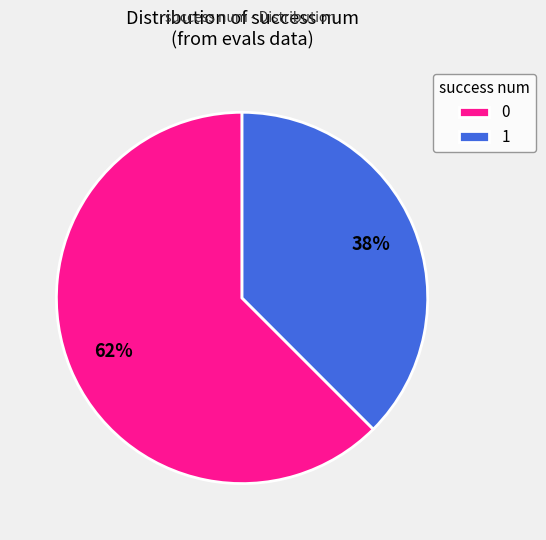

True or false: 0 accounts for 8% of the total.

False